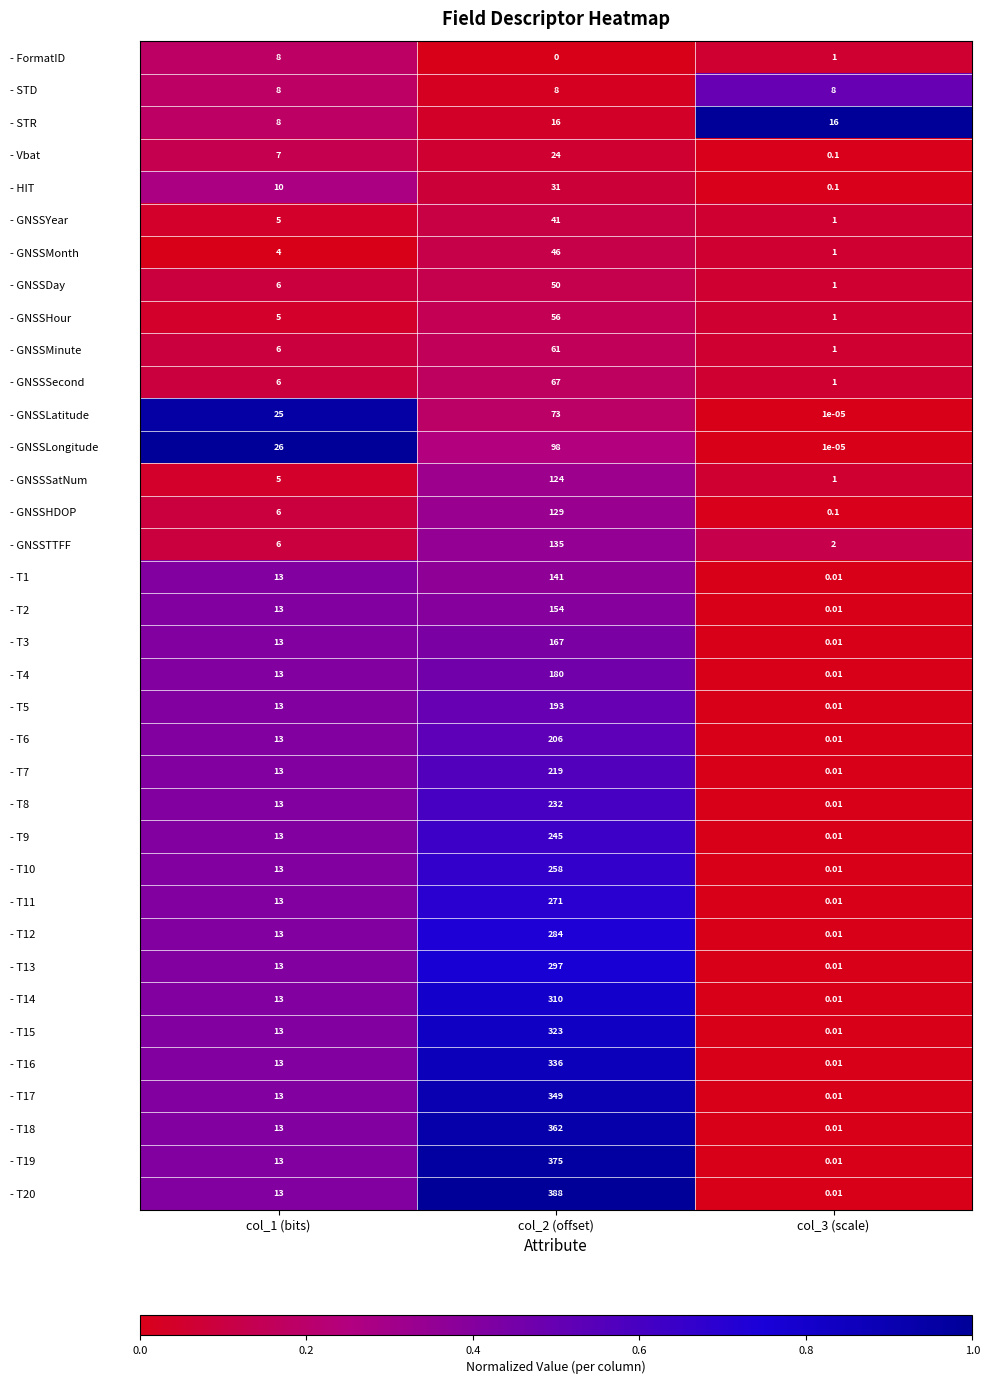

Is the value of - GNSSDay at col_2 (offset) greater than the value of - T3 at col_3 (scale)?

Yes